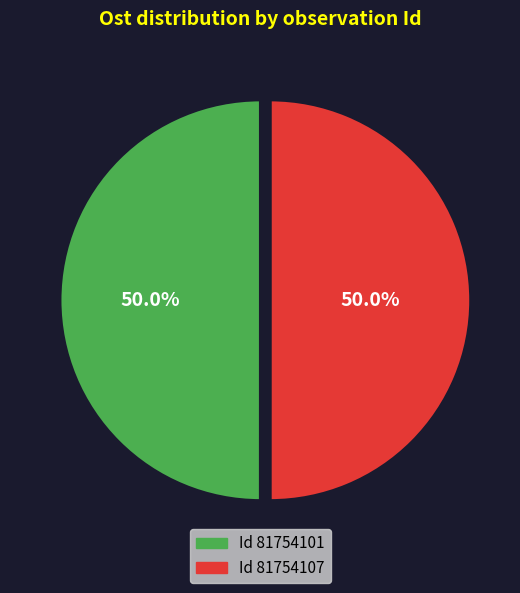

Which slice is the smallest?

81754101